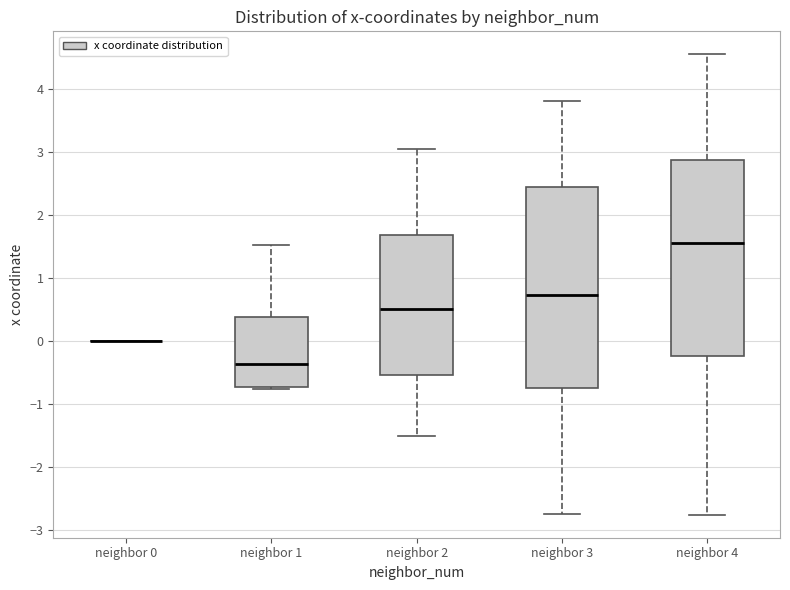

Where is the upper edge of the box for neighbor 2 on the y-axis? The values are not printed on the chart, so give them approximately, as read against the axis.

1.7